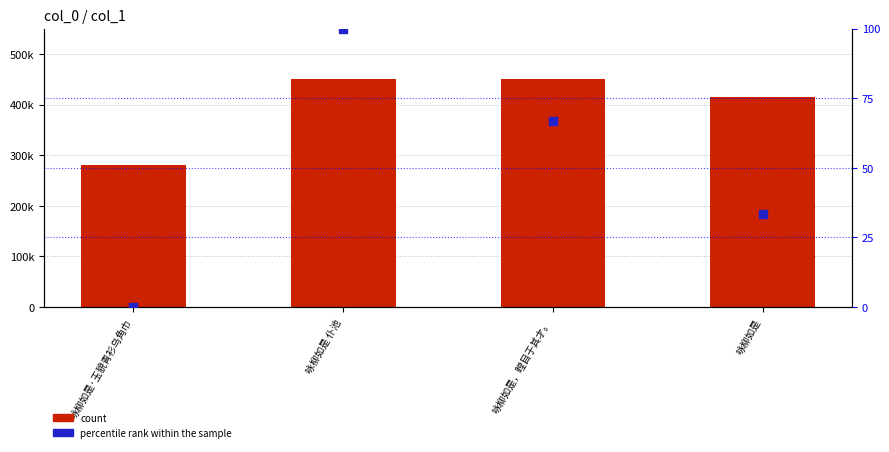

Is the value of count at 咏柳如是 仆池 greater than the value of percentile rank within the sample at 咏柳如是·玉貌青衫乌角巾?

Yes